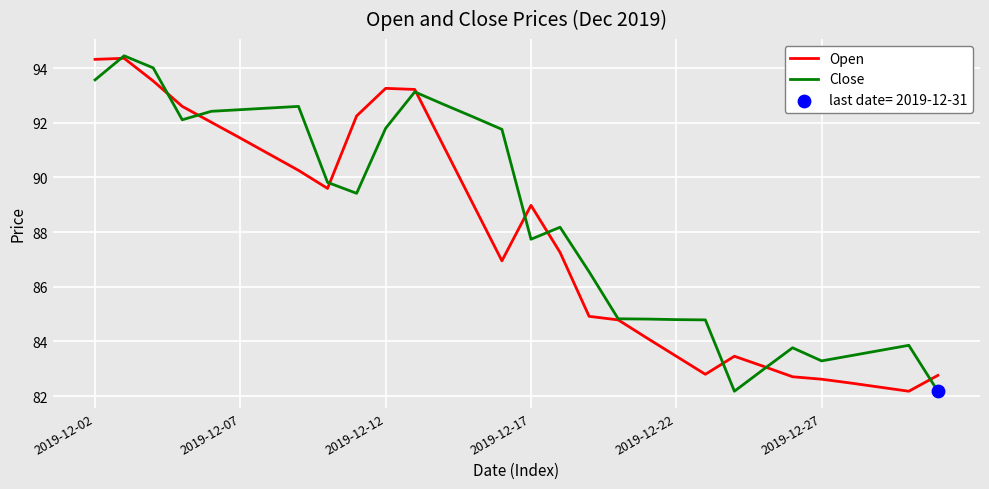

Which series has the largest total across all categories?

Close